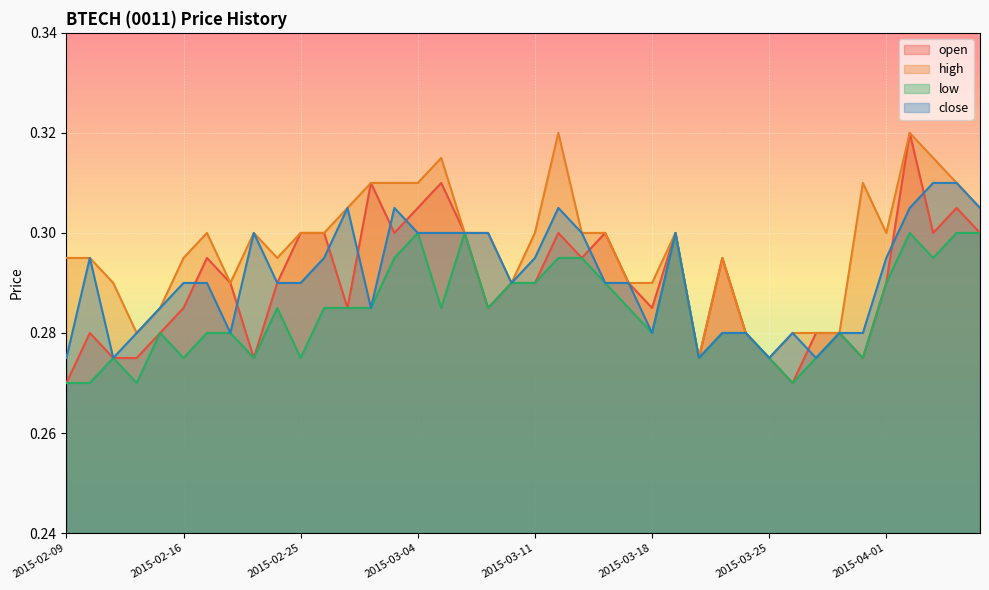

Which has a higher value, 2015-03-10 or 2015-03-23?

2015-03-23